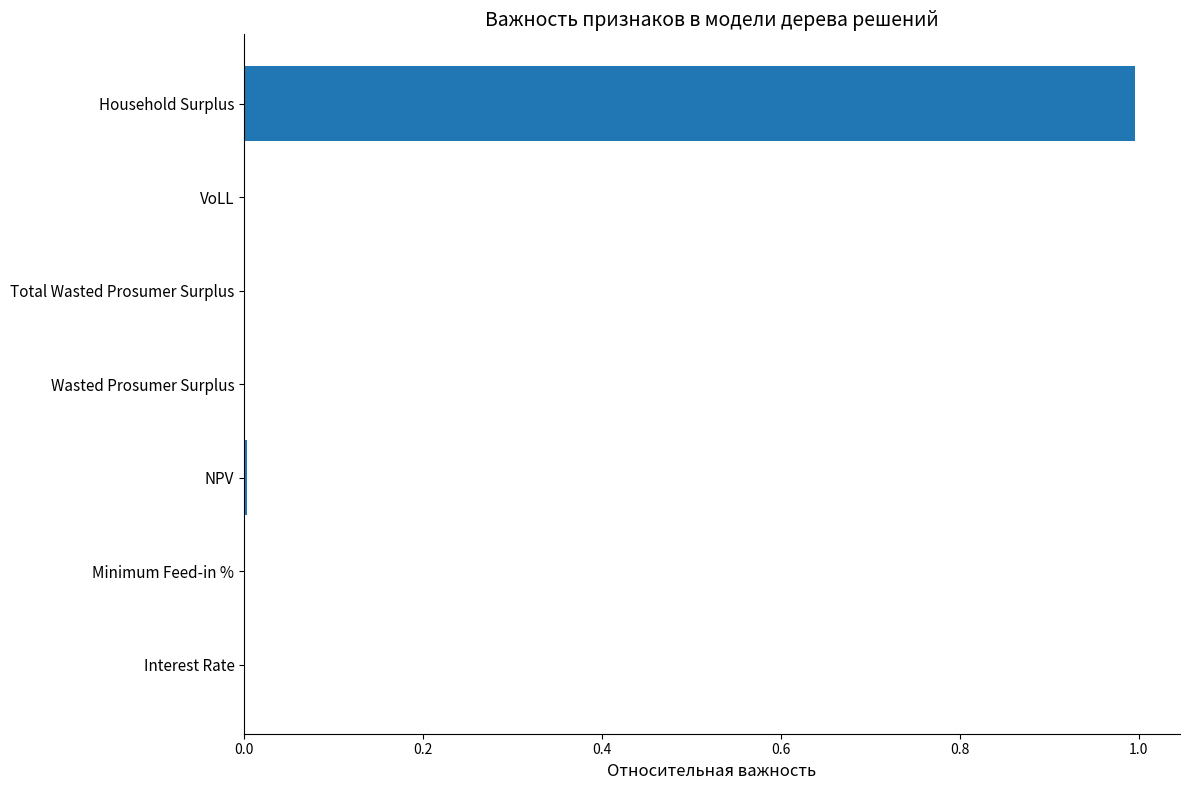

What value does the data have at Household Surplus?

1.0